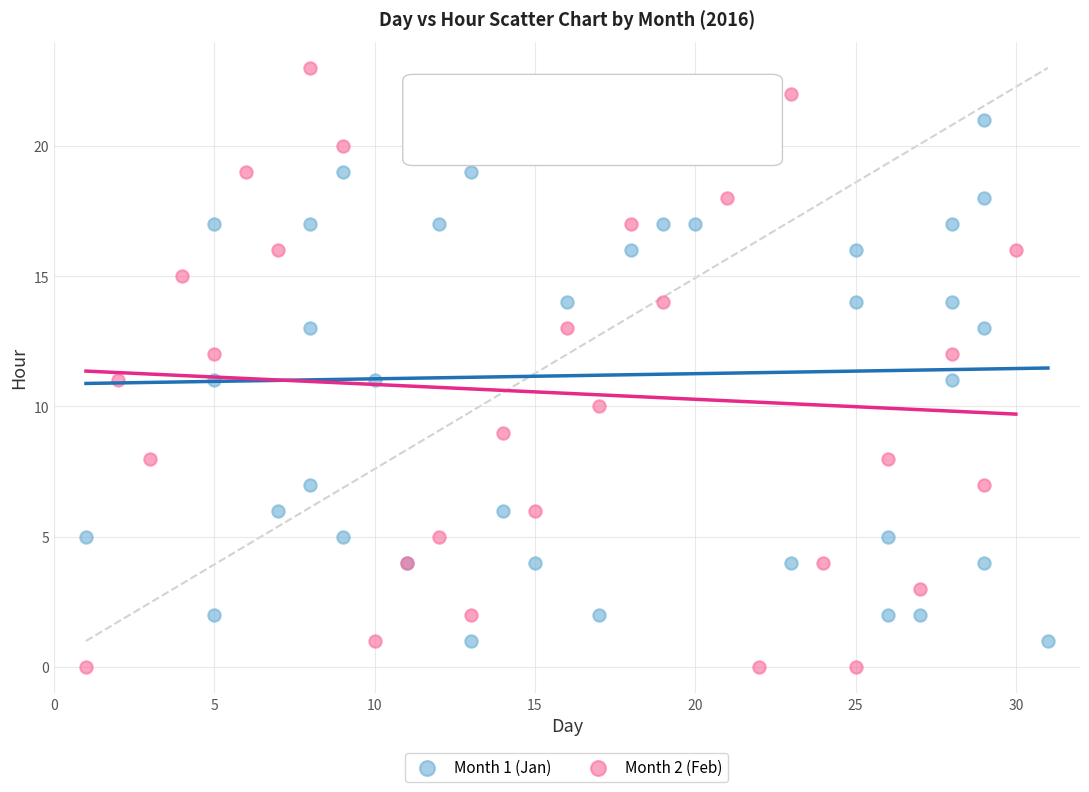

Which series has the widest spread of Y values?

Month 2 (Feb)